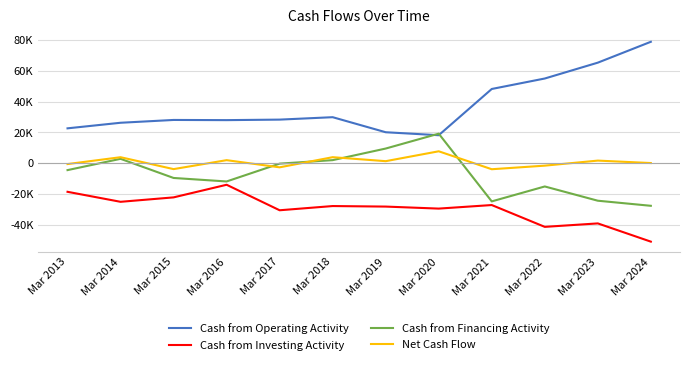

At which category does the chart reach its minimum across all series?

Mar 2024